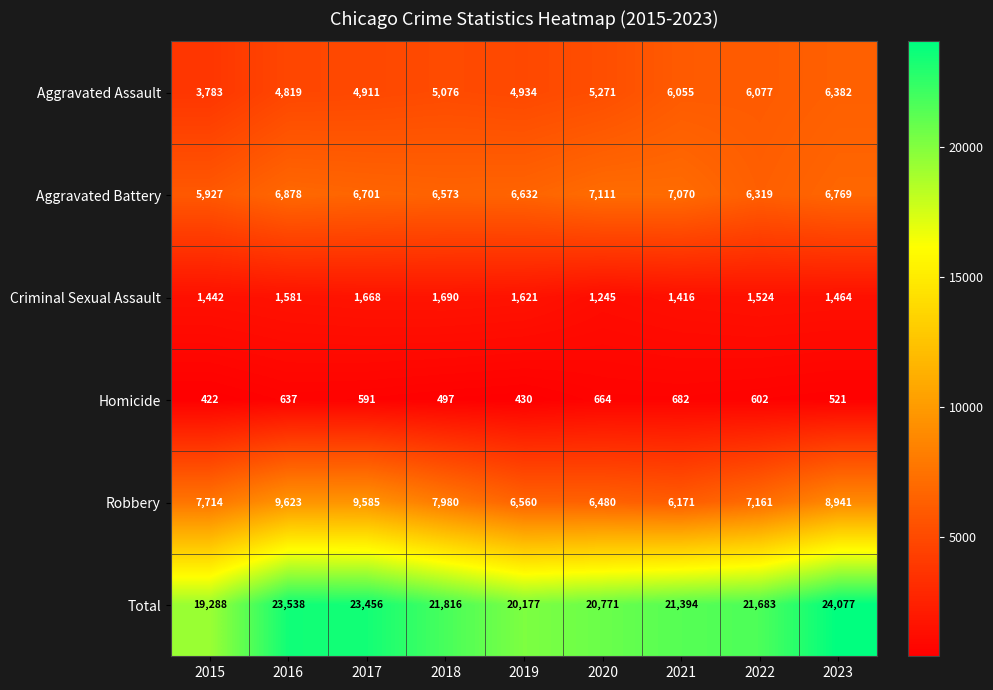

What is the total value across all series at 2020?

41542